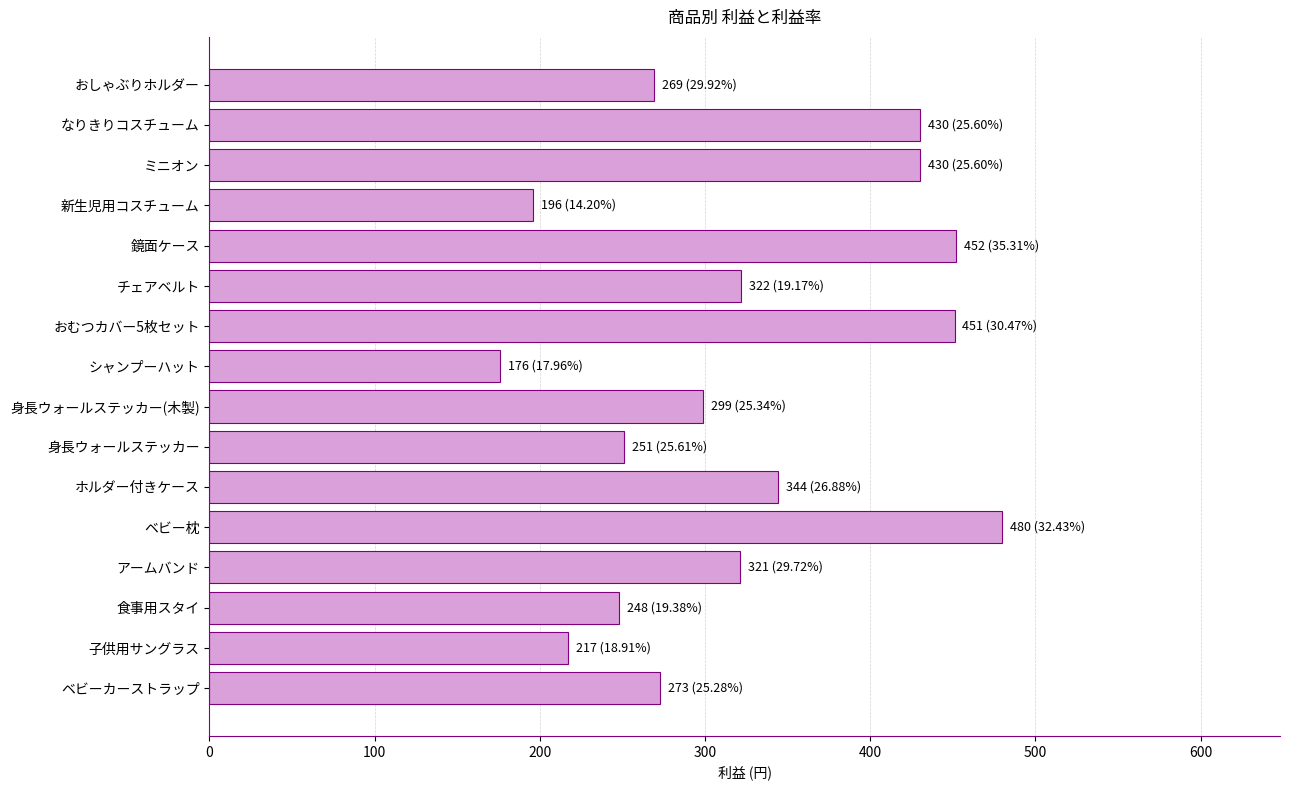

Which label corresponds to the smallest value in the chart?

シャンプーハット